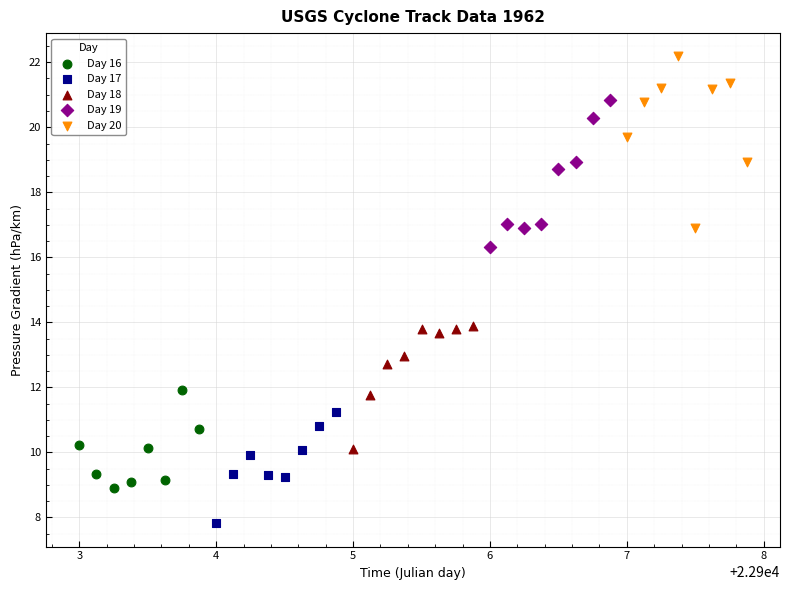

Which series contains the highest Y value?

Day 20